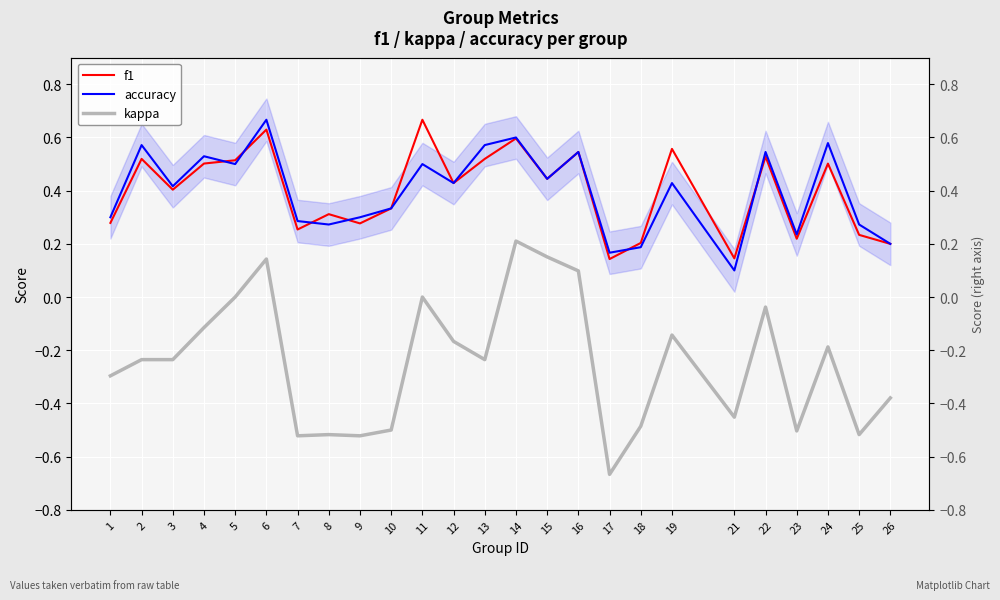

What is the maximum value shown in the chart?

0.7